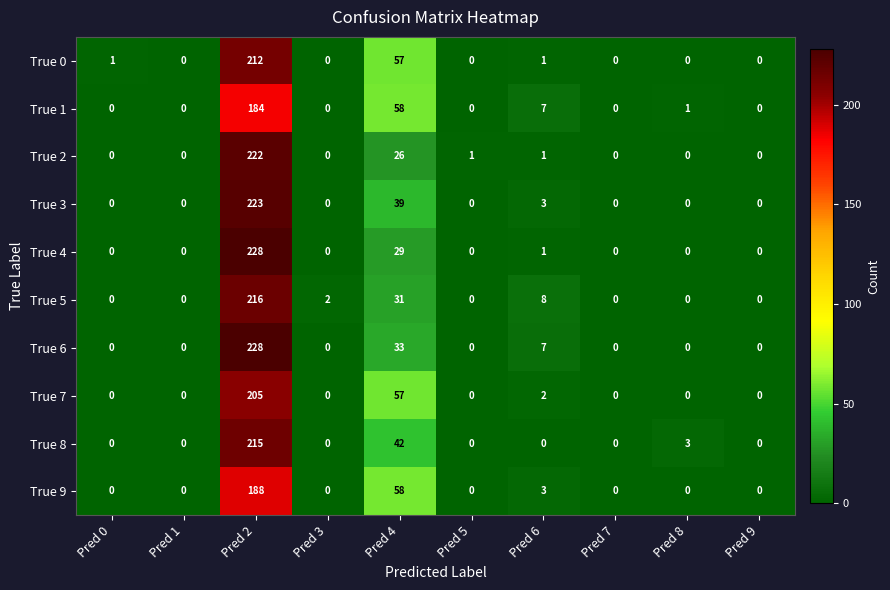

At which label is True 8 closest to 107?

Pred 4